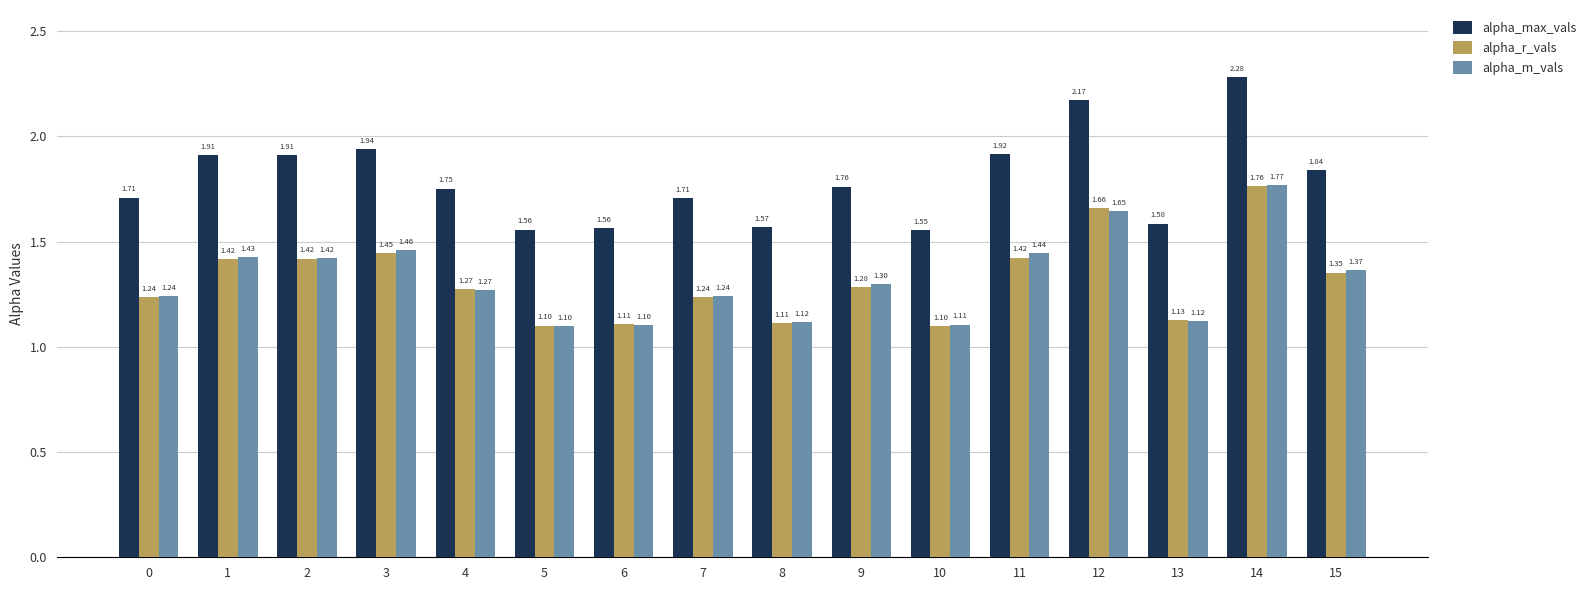

What are all the series names shown in the legend?

alpha_max_vals, alpha_r_vals, alpha_m_vals